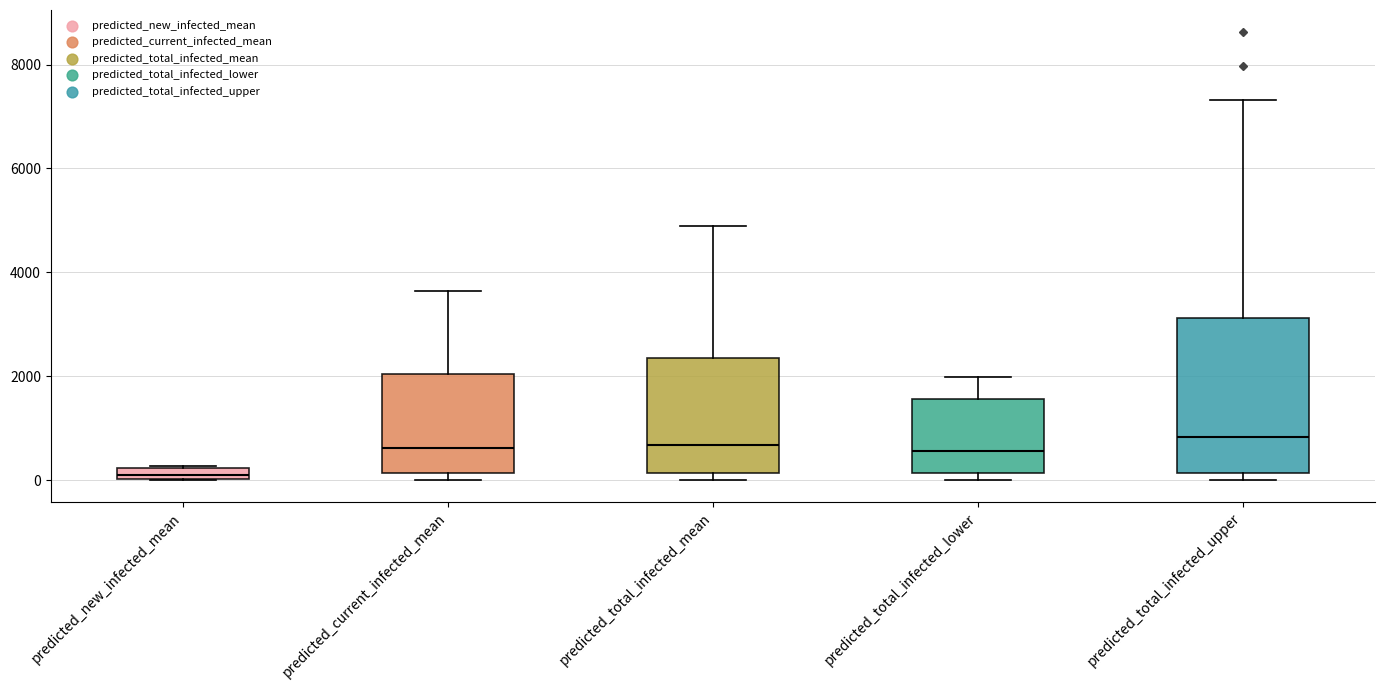

Where is the lower edge of the box for predicted_total_infected_mean on the y-axis? The values are not printed on the chart, so give them approximately, as read against the axis.

200